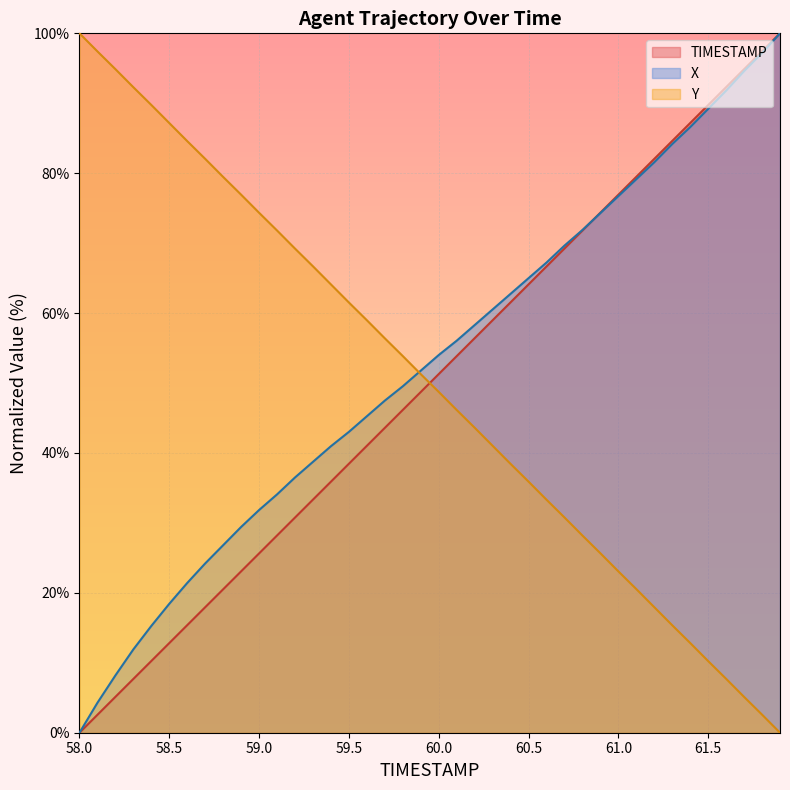

Between which two adjacent categories do TIMESTAMP and X first intersect?

60.8 and 60.9